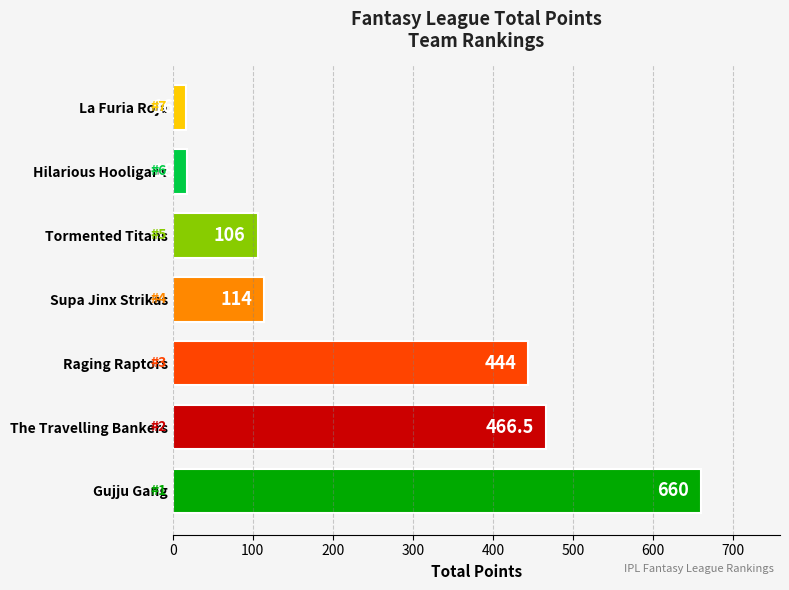

Reading bottom to top, what are all the values shown in this chart?

660.0	466.5	444.0	114.0	106.0	18.0	16.0